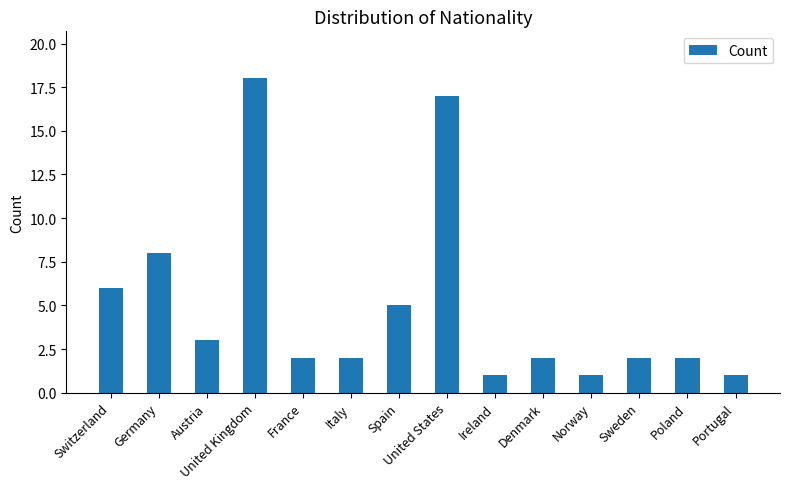

Reading left to right, transcribe all the data shown in this chart.

6	8	3	18	2	2	5	17	1	2	1	2	2	1